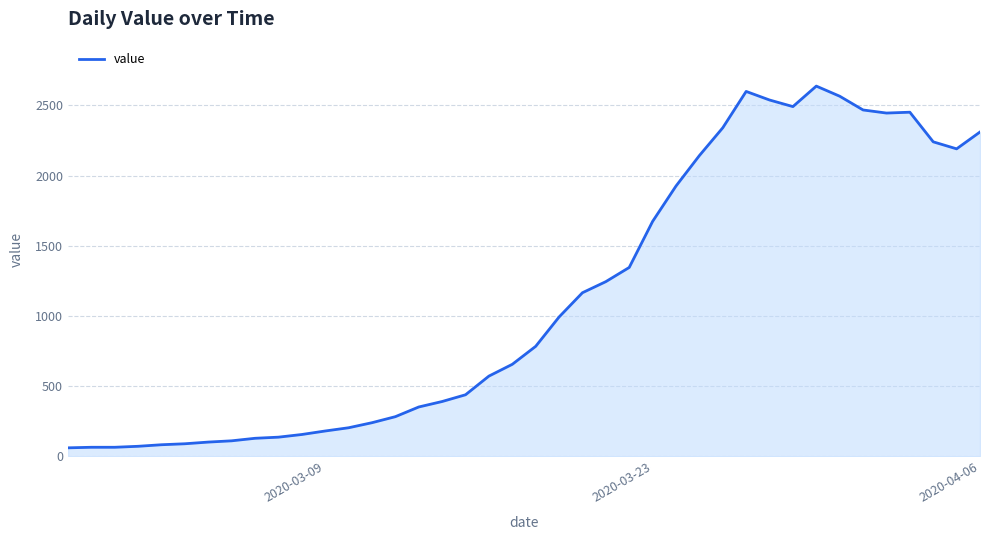

What is the difference between the maximum and minimum values?

2577